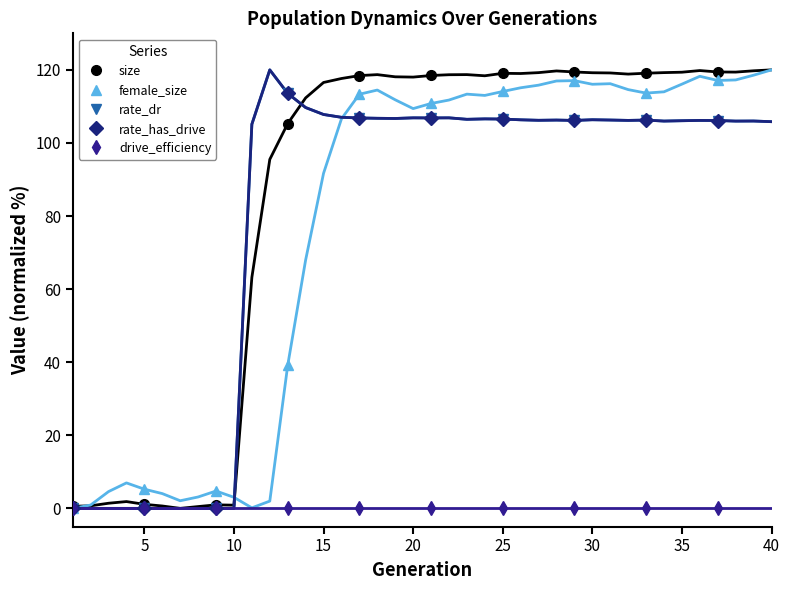

What are all the series names shown in the legend?

size, female_size, rate_dr, rate_has_drive, drive_efficiency